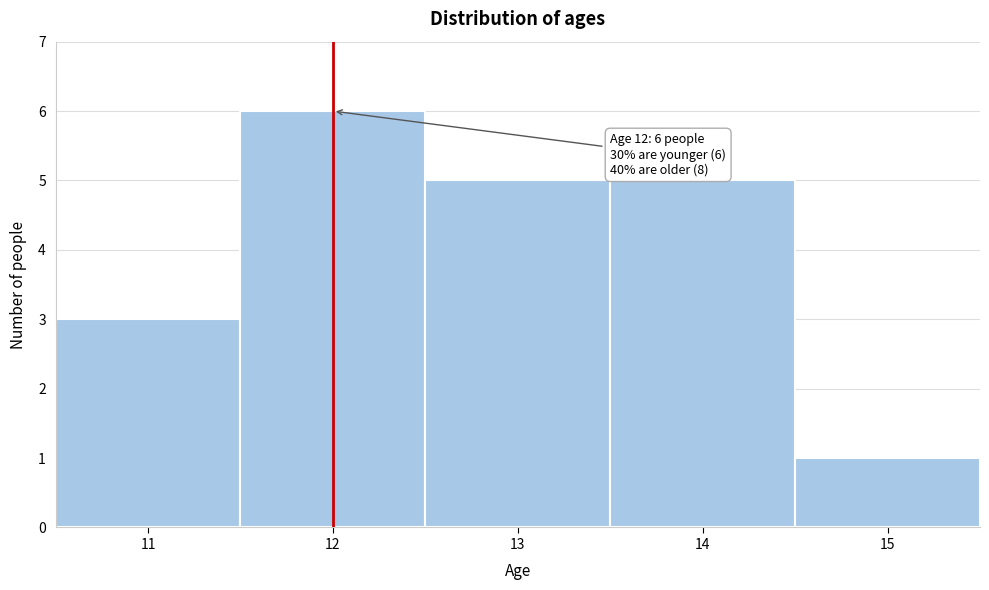

Which range on the x-axis has the tallest bar?

11.5 to 12.5